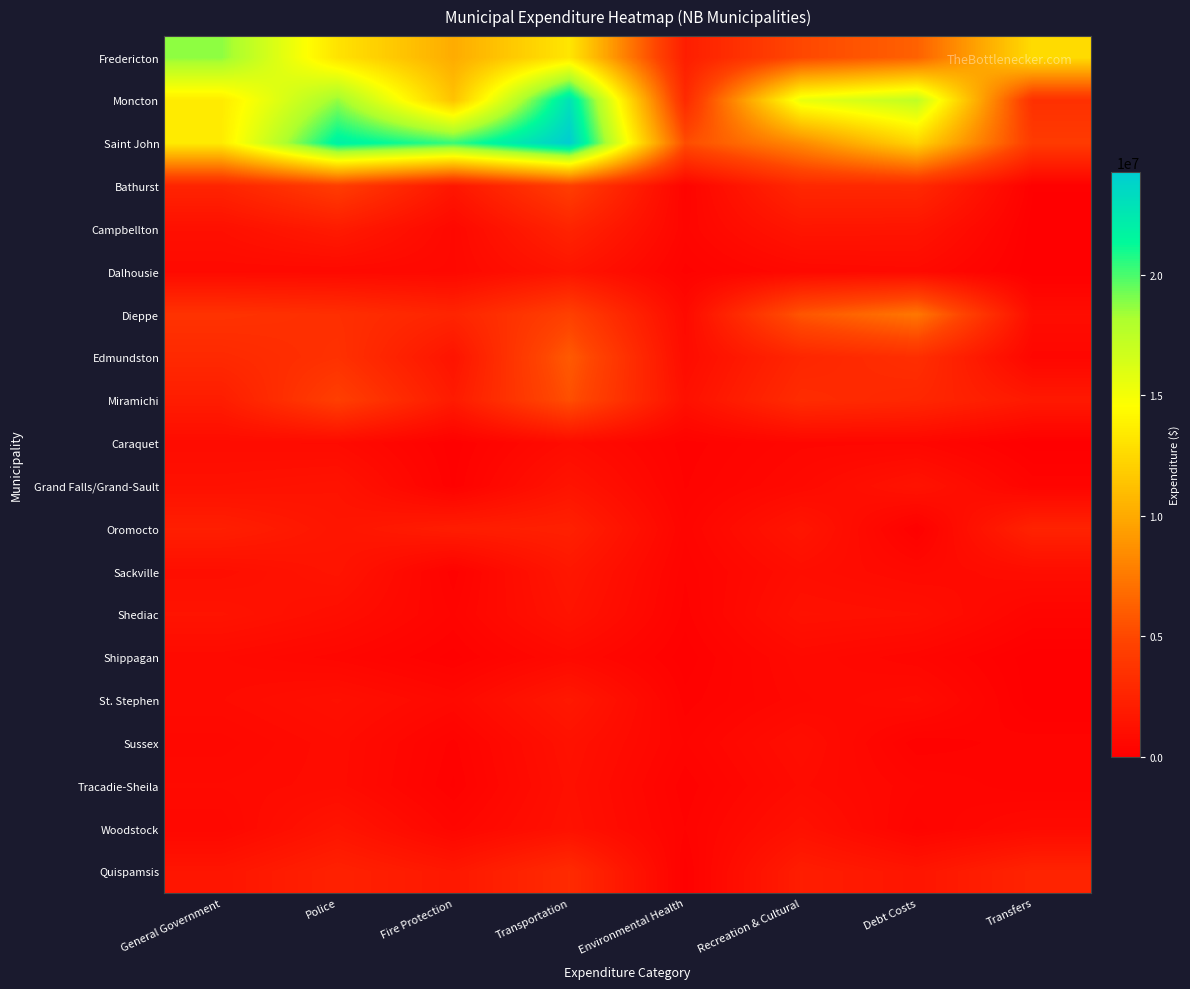

What is the maximum value shown in the chart?

24261047